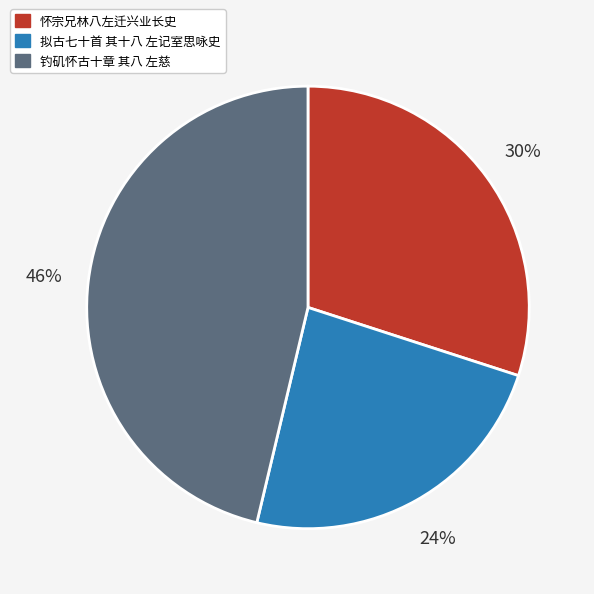

What is the smallest slice in the pie chart?

拟古七十首 其十八 左记室思咏史